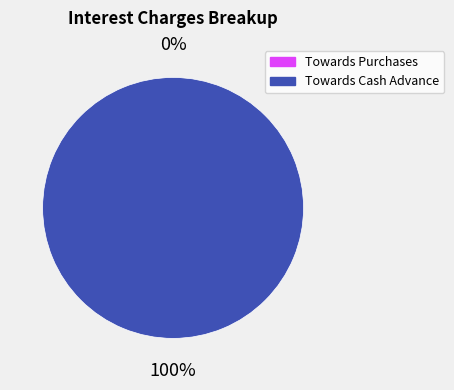

The Towards Cash Advance slice represents 99% of the pie. True or false?

False